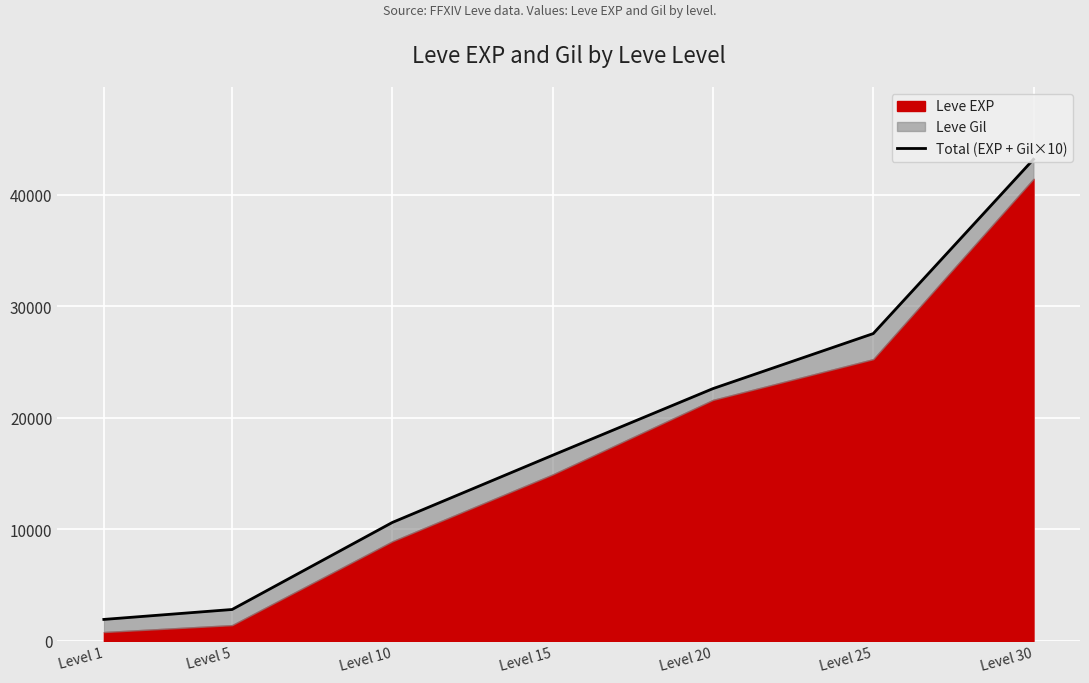

List the labels in order of value, smallest first.

Level 1, Level 5, Level 10, Level 15, Level 20, Level 25, Level 30